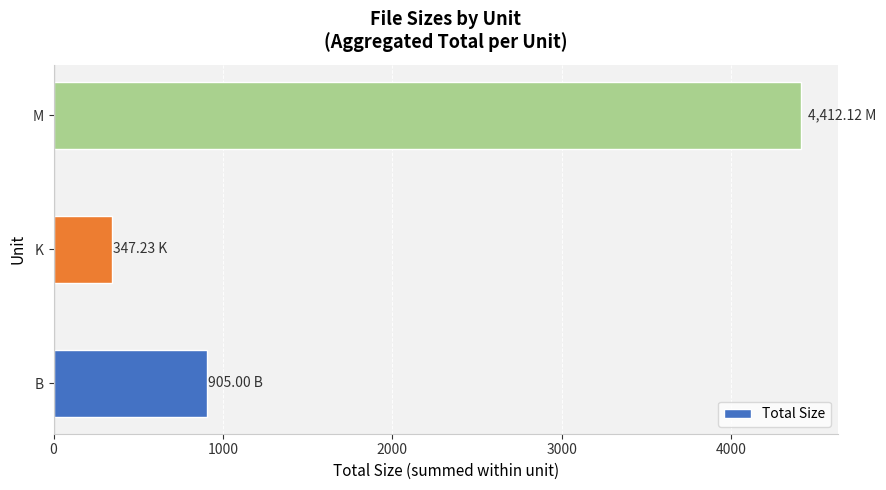

Does the chart contain any negative values?

No